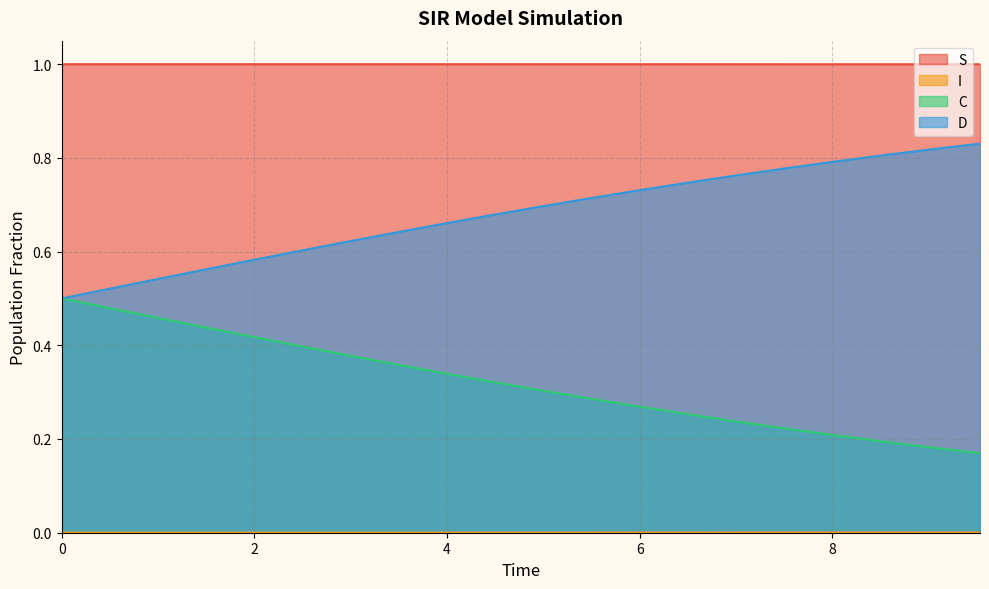

Which series has the largest total across all categories?

S